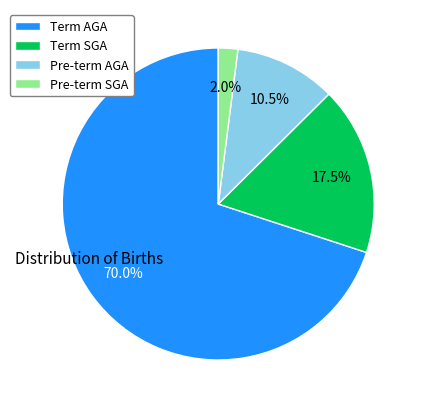

Does Pre-term AGA account for over 50% of the chart?

No